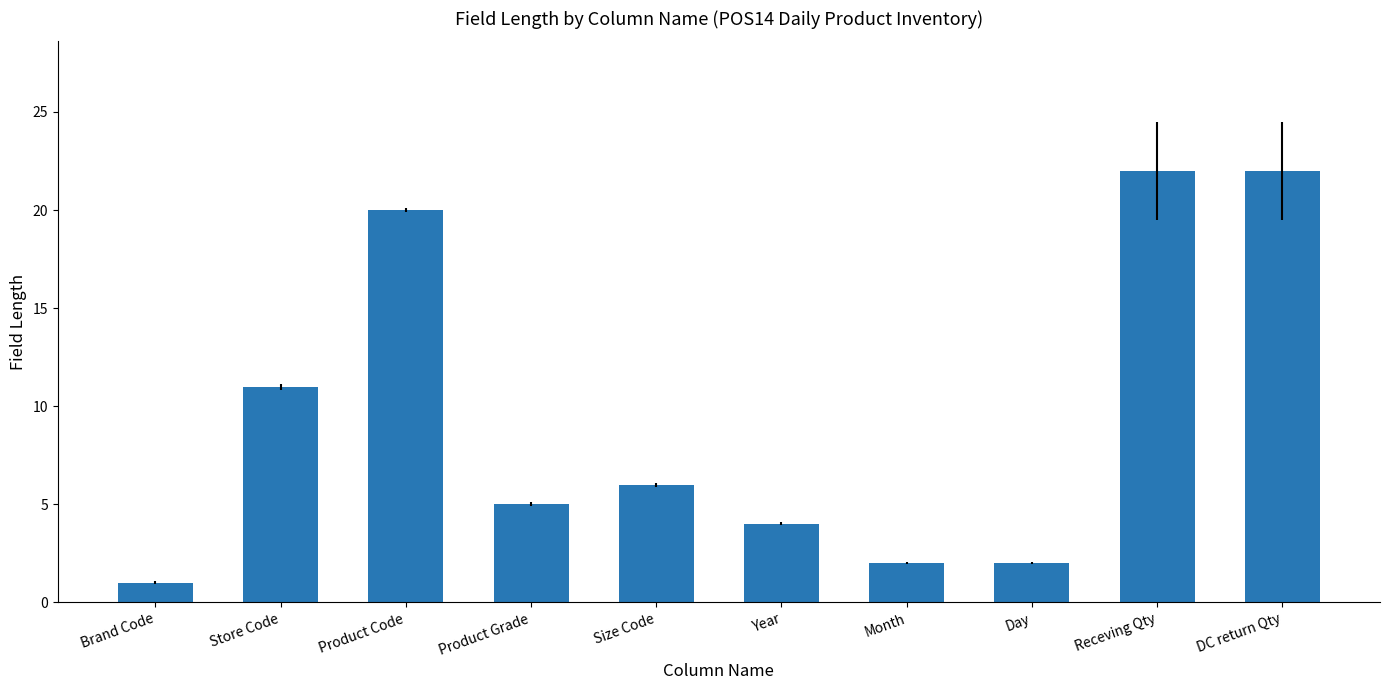

The value at Year is 4. True or false?

True